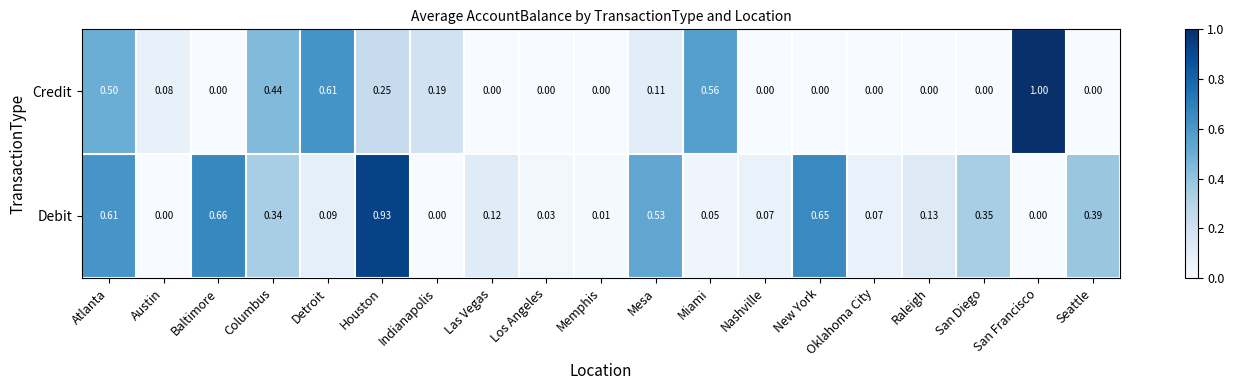

At which category is the sum across all series the highest?

Houston